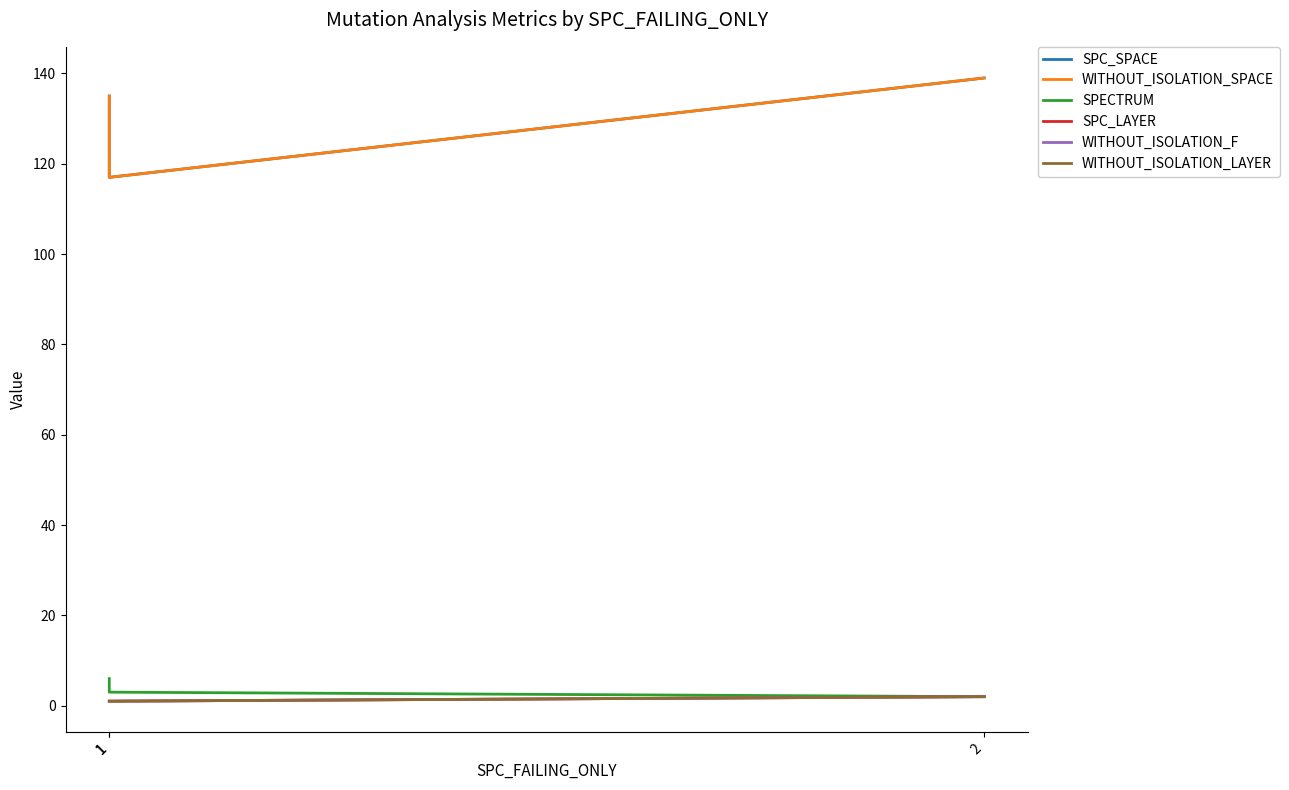

Is the value of WITHOUT_ISOLATION_SPACE at 1 greater than the value of WITHOUT_ISOLATION_F at 1?

Yes